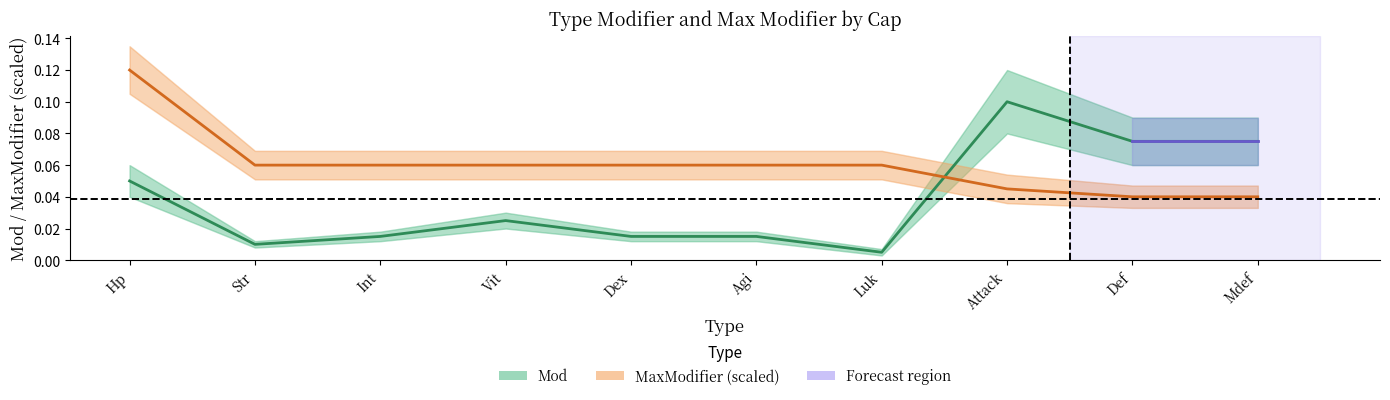

What is the value of the Mod point at the 1st from the left?

0.1